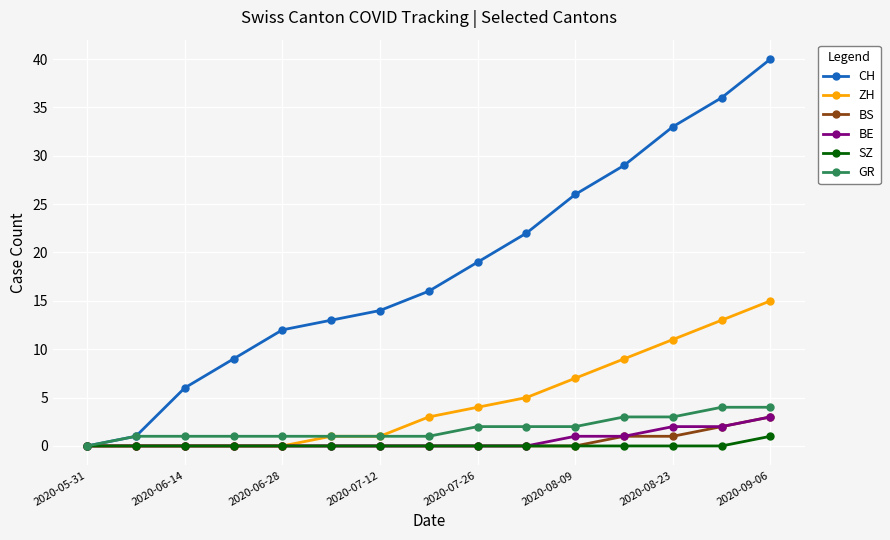

How many distinct data groups are displayed?

6